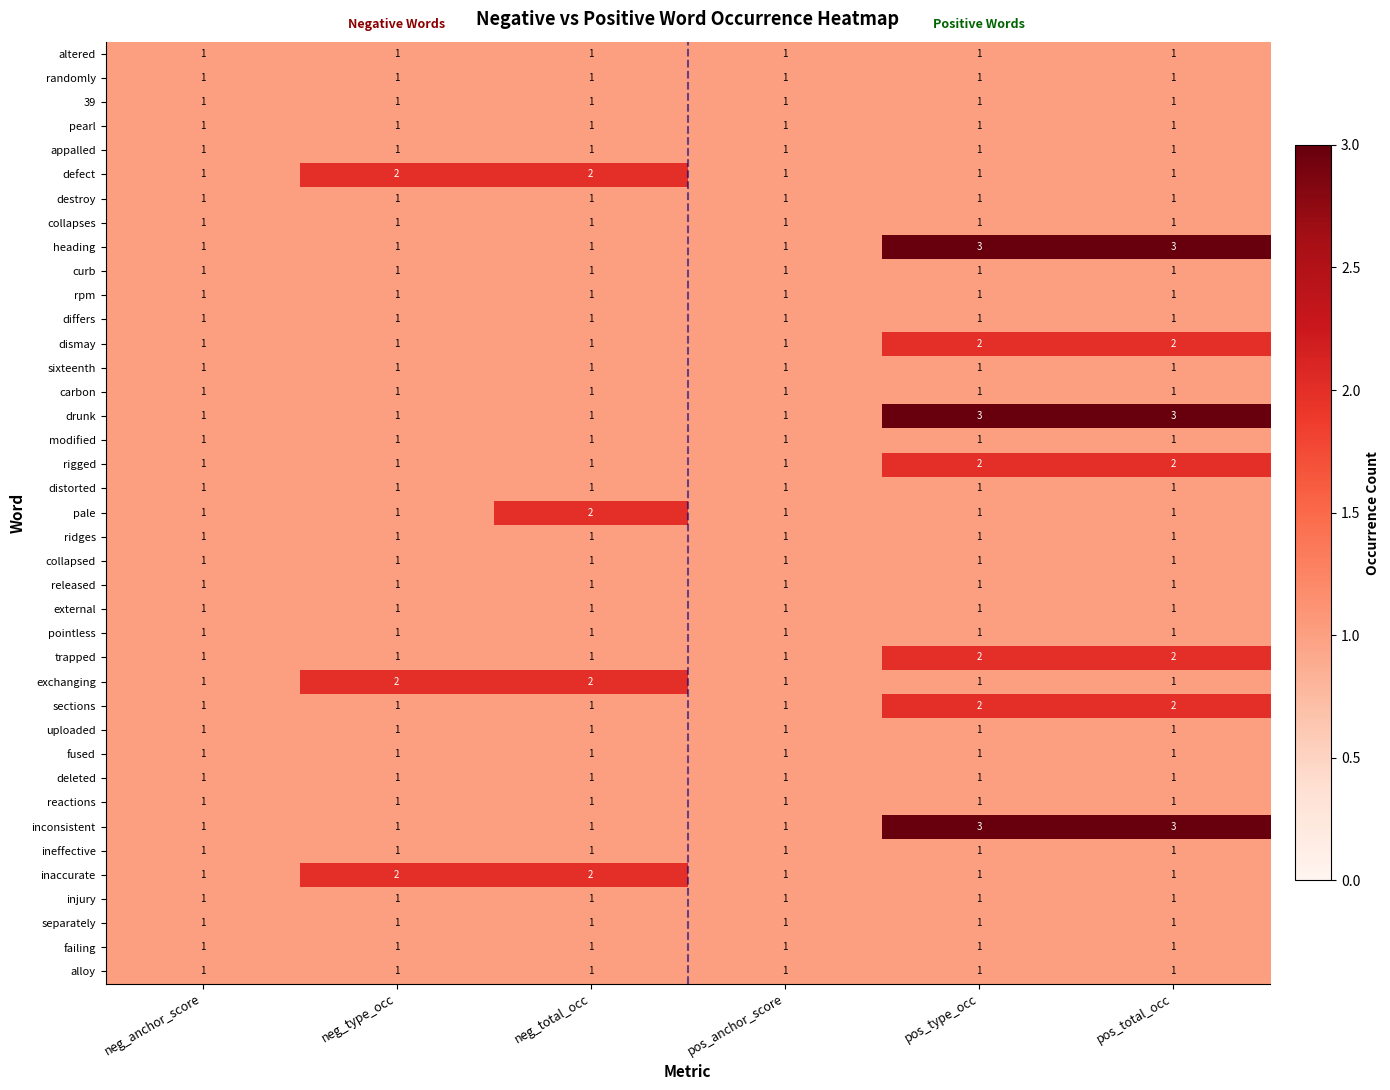

The value of pointless at pos_total_occ is 1. True or false?

True